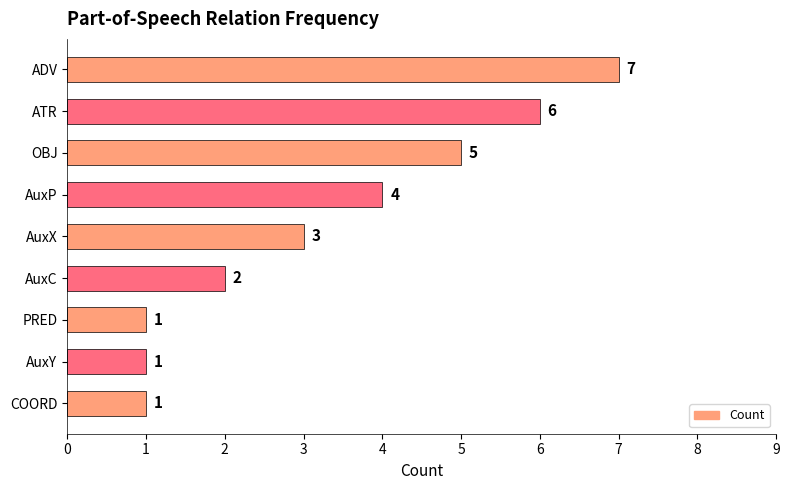

What is the maximum value shown in the chart?

7